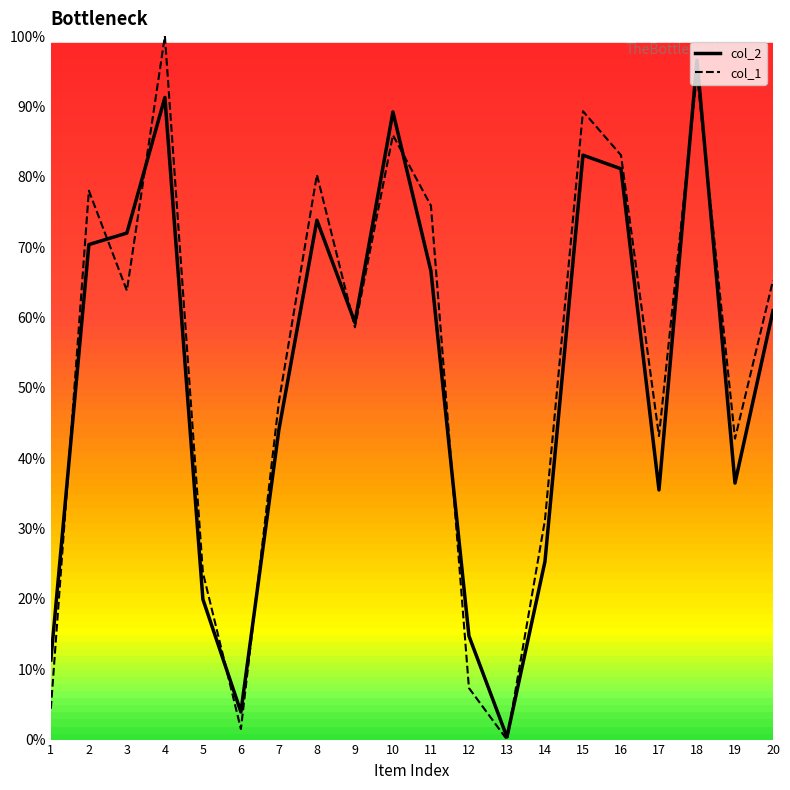

Between 4 and 11, which series saw the biggest shift?

col_2